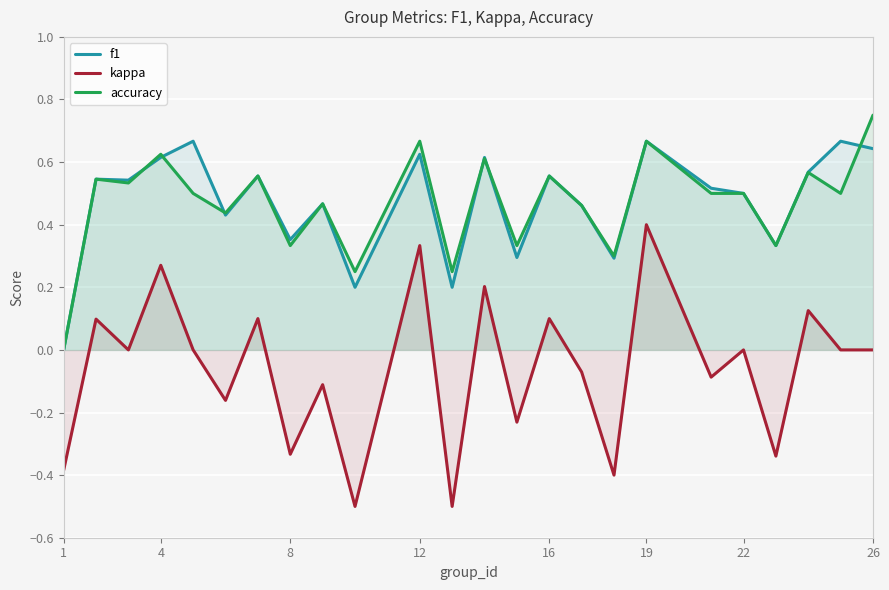

At which label does kappa reach its peak?

19